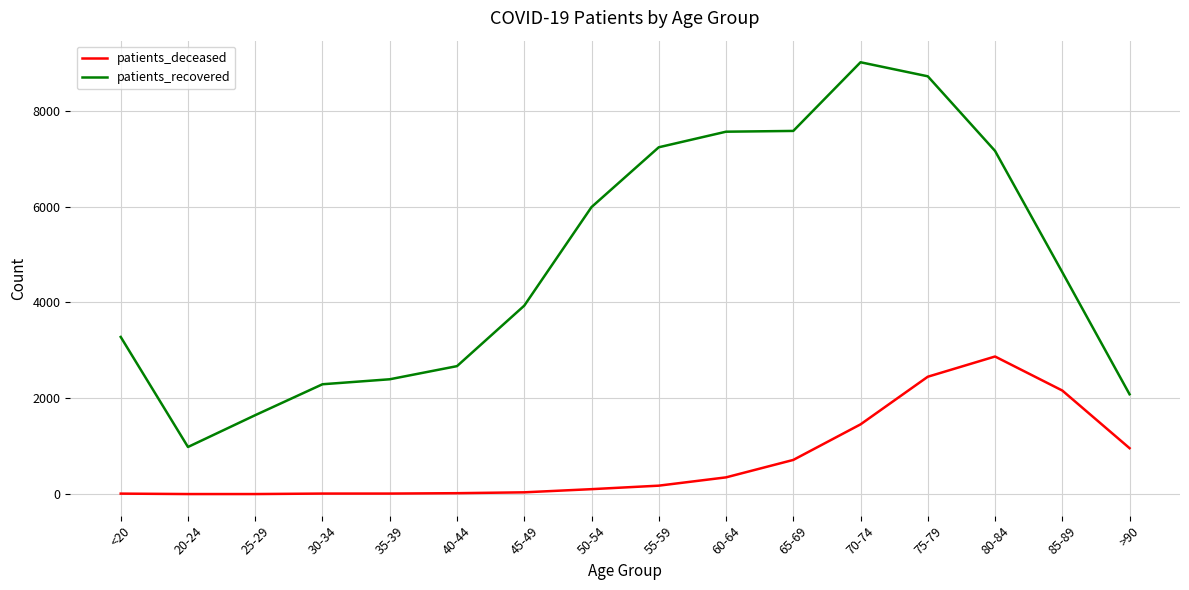

What position from the left is 45-49?

7